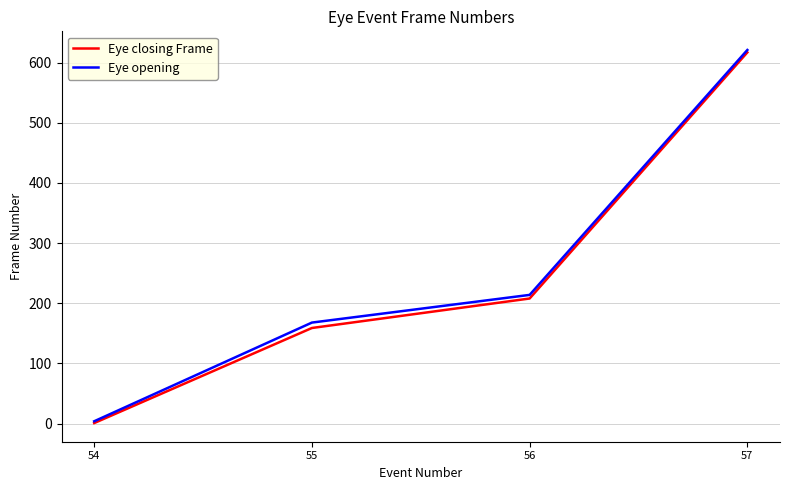

The Eye opening series shows 168 at 55. True or false?

True